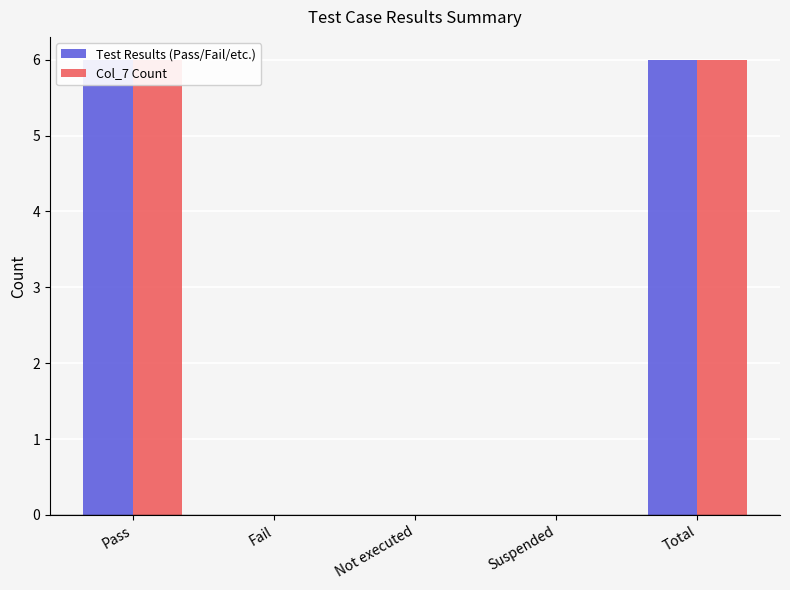

What is the sum of the Test Results (Pass/Fail/etc.) values at Total and Suspended?

6